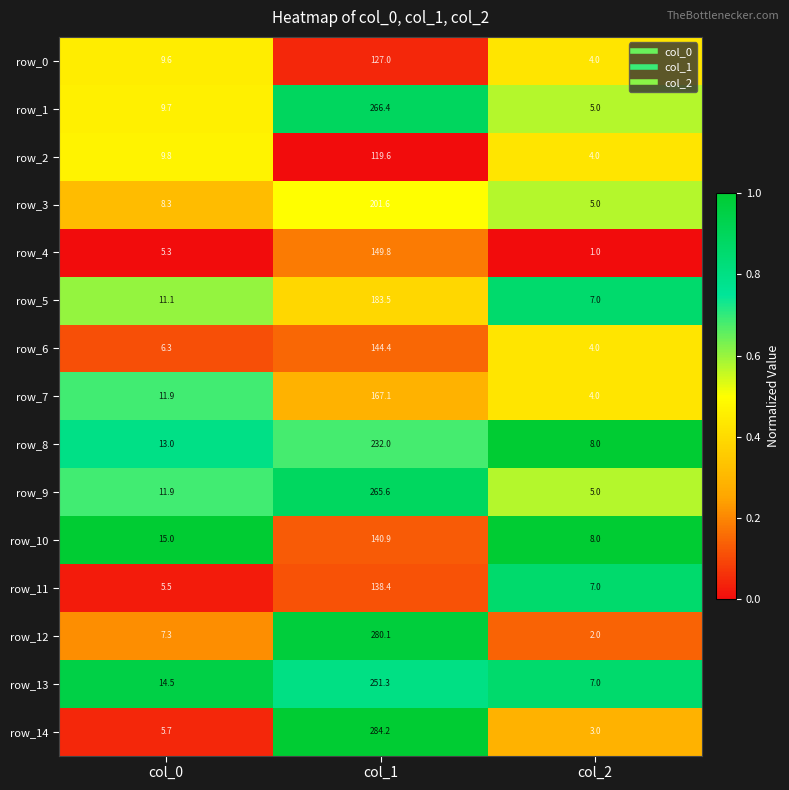

Rank the categories by row_11 value from lowest to highest.

col_0, col_2, col_1